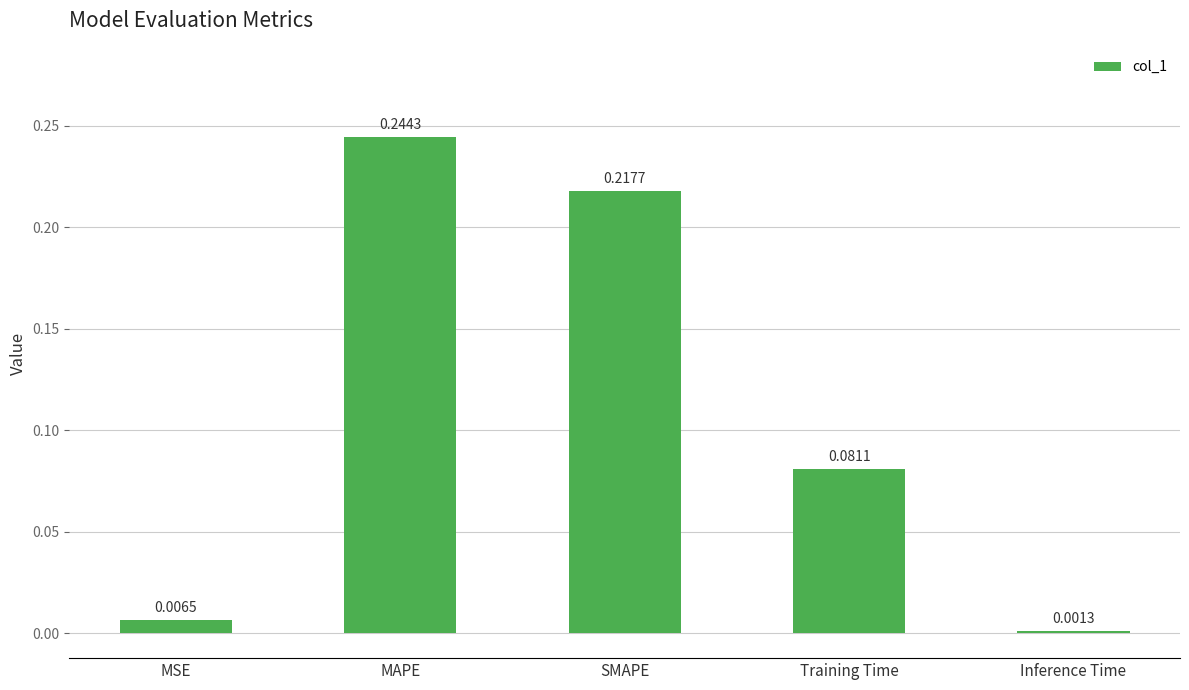

The chart shows a value of 0.1 at SMAPE. True or false?

False